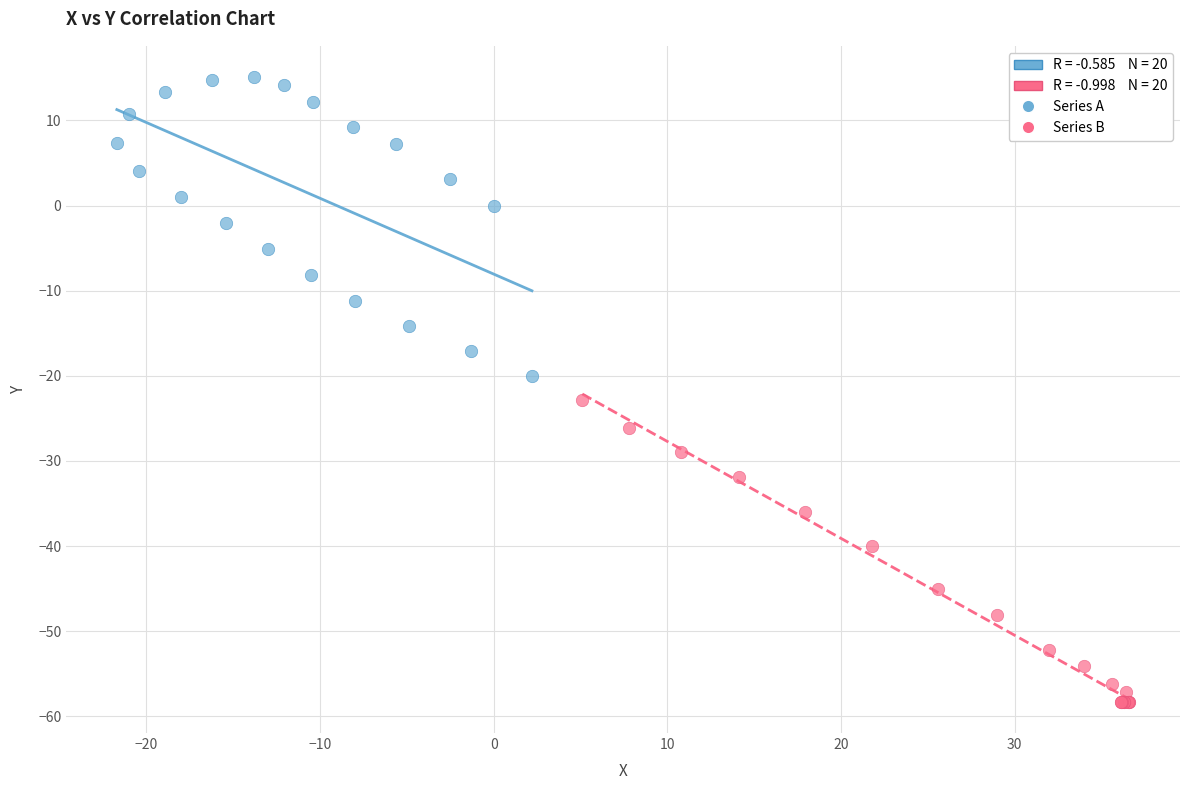

Which series reaches the minimum Y coordinate?

Series B